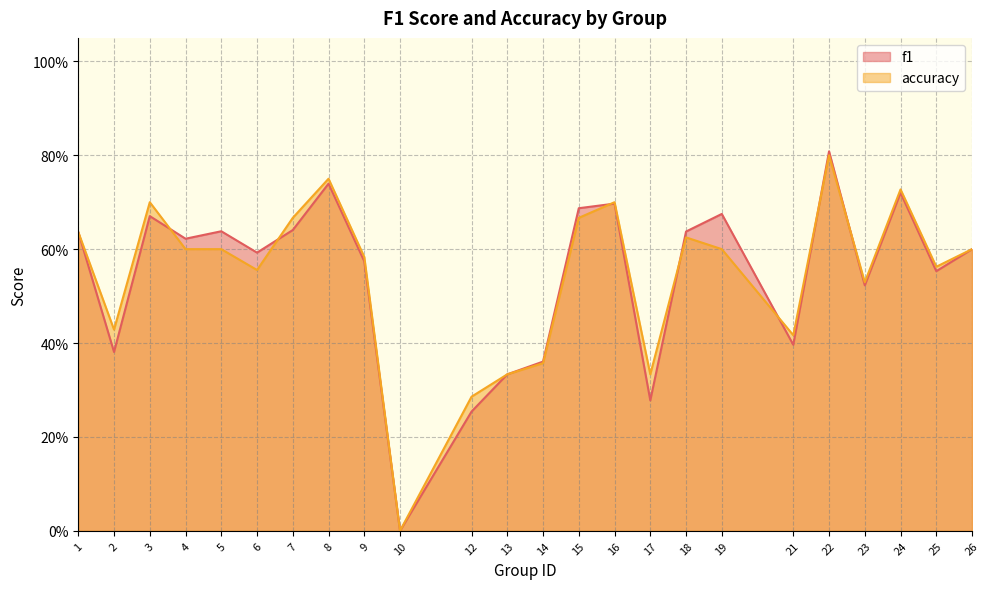

Between which two adjacent categories do f1 and accuracy first intersect?

3 and 4